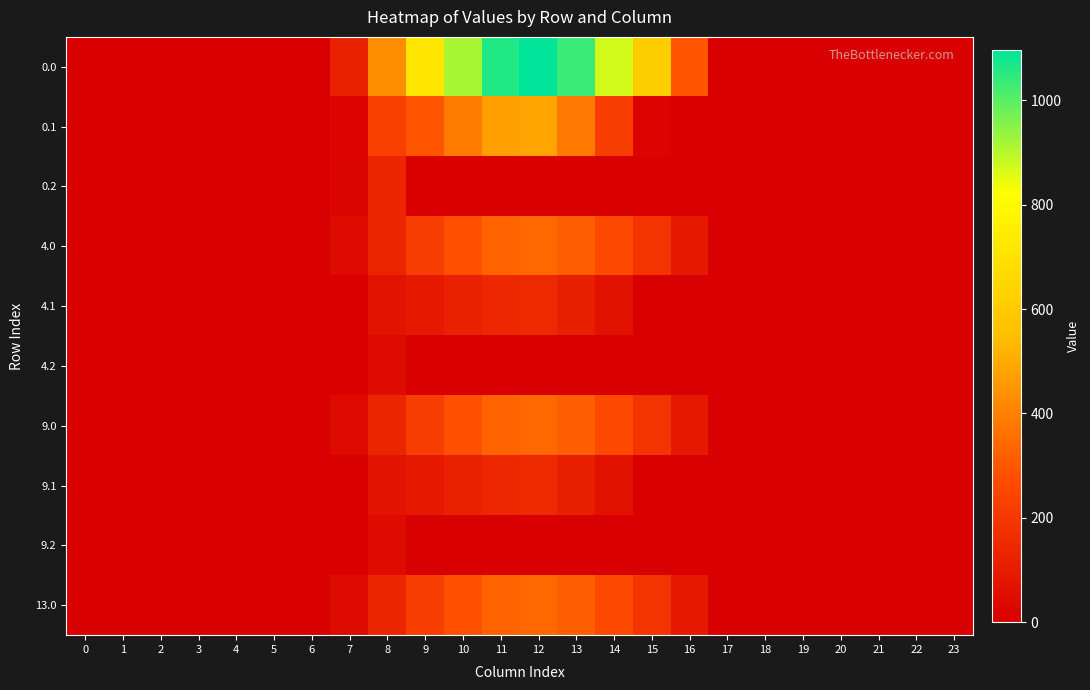

Reading left to right, what are all the values shown in this chart?

0.0: 0=0.0	1=0.0	2=0.0	3=0.0	4=0.0	5=0.0	6=0.0	7=120.6	8=430.3	9=716.9	10=916.2	11=1060.3	12=1096.7	13=1032.9	14=870.6	15=615.9	16=294.5	17=0.0	18=0.0	19=0.0	20=0.0	21=0.0	22=0.0	23=0.0
0.1: 0=0.0	1=0.0	2=0.0	3=0.0	4=0.0	5=0.0	6=0.0	7=17.7	8=227.5	9=295.9	10=388.1	11=471.7	12=485.4	13=382.7	14=219.2	15=17.3	16=0.0	17=0.0	18=0.0	19=0.0	20=0.0	21=0.0	22=0.0	23=0.0
0.2: 0=0.0	1=0.0	2=0.0	3=0.0	4=0.0	5=0.0	6=0.0	7=22.3	8=134.2	9=0.0	10=0.0	11=0.0	12=0.0	13=0.0	14=0.0	15=0.0	16=0.0	17=0.0	18=0.0	19=0.0	20=0.0	21=0.0	22=0.0	23=0.0
4.0: 0=0.0	1=0.0	2=0.0	3=0.0	4=0.0	5=0.0	6=0.0	7=37.3	8=133.0	9=221.6	10=283.2	11=327.7	12=339.0	13=319.3	14=269.1	15=190.4	16=91.0	17=0.0	18=0.0	19=0.0	20=0.0	21=0.0	22=0.0	23=0.0
4.1: 0=0.0	1=0.0	2=0.0	3=0.0	4=0.0	5=0.0	6=0.0	7=5.5	8=70.3	9=91.5	10=120.0	11=145.8	12=150.0	13=118.3	14=67.7	15=5.3	16=0.0	17=0.0	18=0.0	19=0.0	20=0.0	21=0.0	22=0.0	23=0.0
4.2: 0=0.0	1=0.0	2=0.0	3=0.0	4=0.0	5=0.0	6=0.0	7=6.9	8=41.5	9=0.0	10=0.0	11=0.0	12=0.0	13=0.0	14=0.0	15=0.0	16=0.0	17=0.0	18=0.0	19=0.0	20=0.0	21=0.0	22=0.0	23=0.0
9.0: 0=0.0	1=0.0	2=0.0	3=0.0	4=0.0	5=0.0	6=0.0	7=37.3	8=133.0	9=221.6	10=283.2	11=327.7	12=339.0	13=319.3	14=269.1	15=190.4	16=91.0	17=0.0	18=0.0	19=0.0	20=0.0	21=0.0	22=0.0	23=0.0
9.1: 0=0.0	1=0.0	2=0.0	3=0.0	4=0.0	5=0.0	6=0.0	7=5.5	8=70.3	9=91.5	10=120.0	11=145.8	12=150.0	13=118.3	14=67.7	15=5.3	16=0.0	17=0.0	18=0.0	19=0.0	20=0.0	21=0.0	22=0.0	23=0.0
9.2: 0=0.0	1=0.0	2=0.0	3=0.0	4=0.0	5=0.0	6=0.0	7=6.9	8=41.5	9=0.0	10=0.0	11=0.0	12=0.0	13=0.0	14=0.0	15=0.0	16=0.0	17=0.0	18=0.0	19=0.0	20=0.0	21=0.0	22=0.0	23=0.0
13.0: 0=0.0	1=0.0	2=0.0	3=0.0	4=0.0	5=0.0	6=0.0	7=37.3	8=133.0	9=221.6	10=283.2	11=327.7	12=339.0	13=319.3	14=269.1	15=190.4	16=91.0	17=0.0	18=0.0	19=0.0	20=0.0	21=0.0	22=0.0	23=0.0